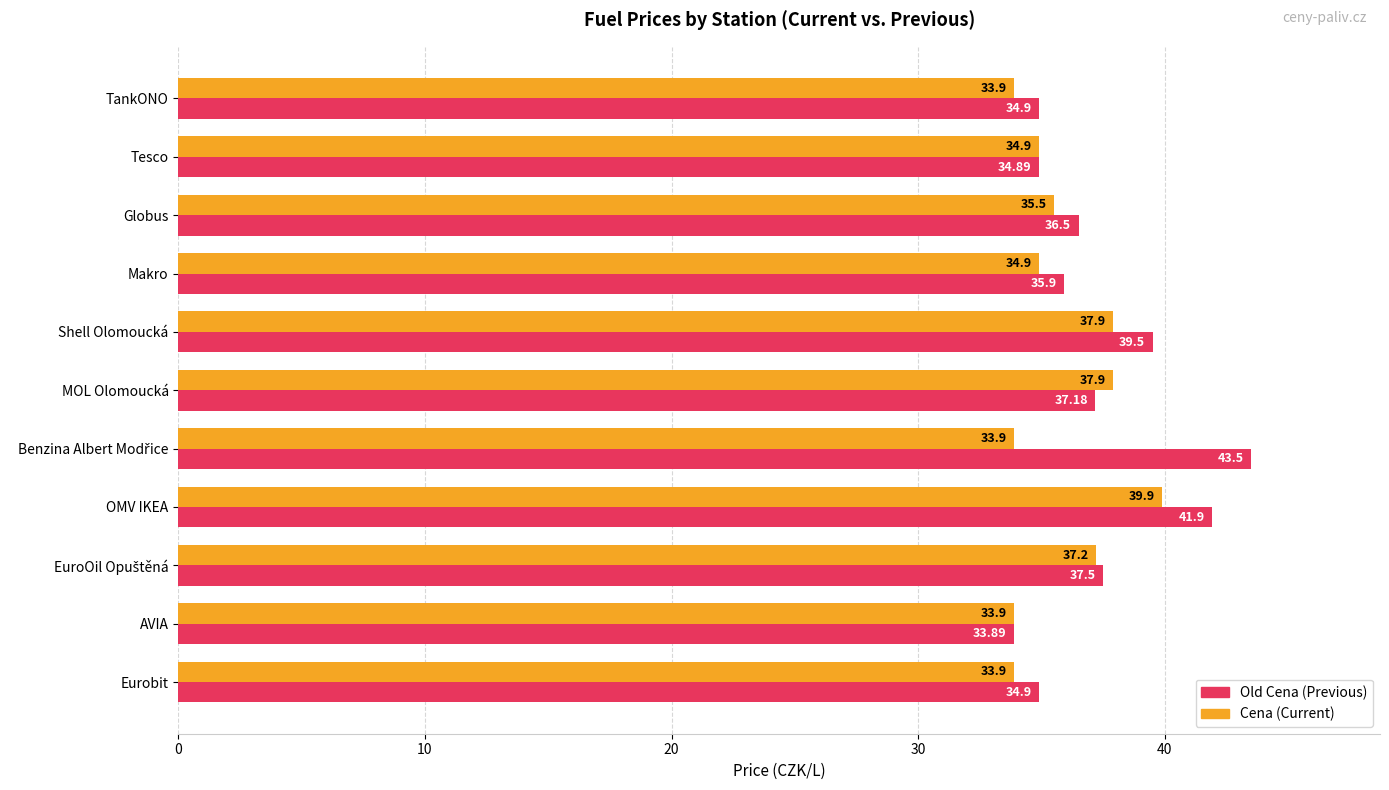

What is the total value across all series at Tesco?

69.8